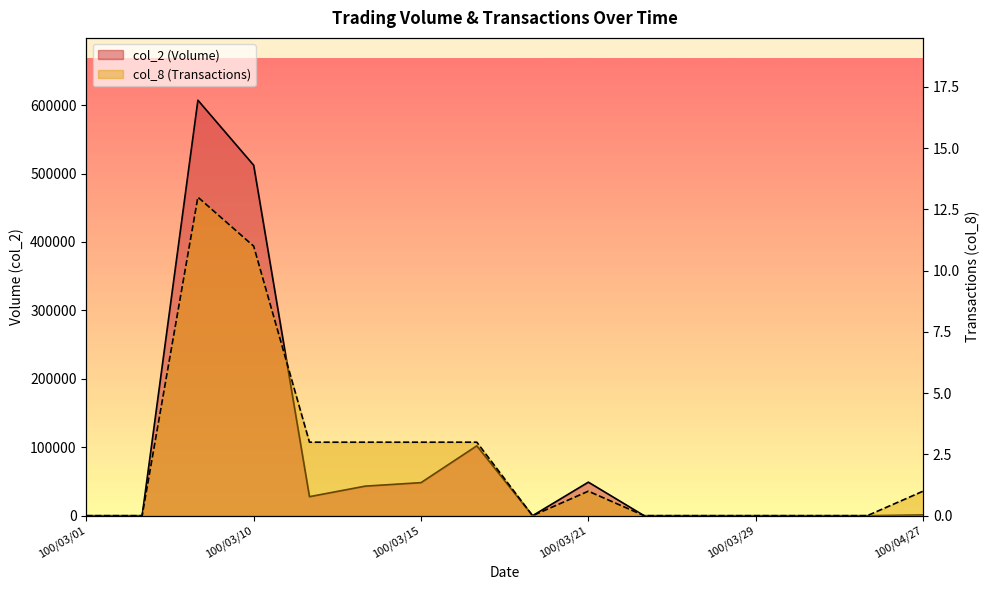

True or false: col_8 and col_2 intersect in this chart.

False